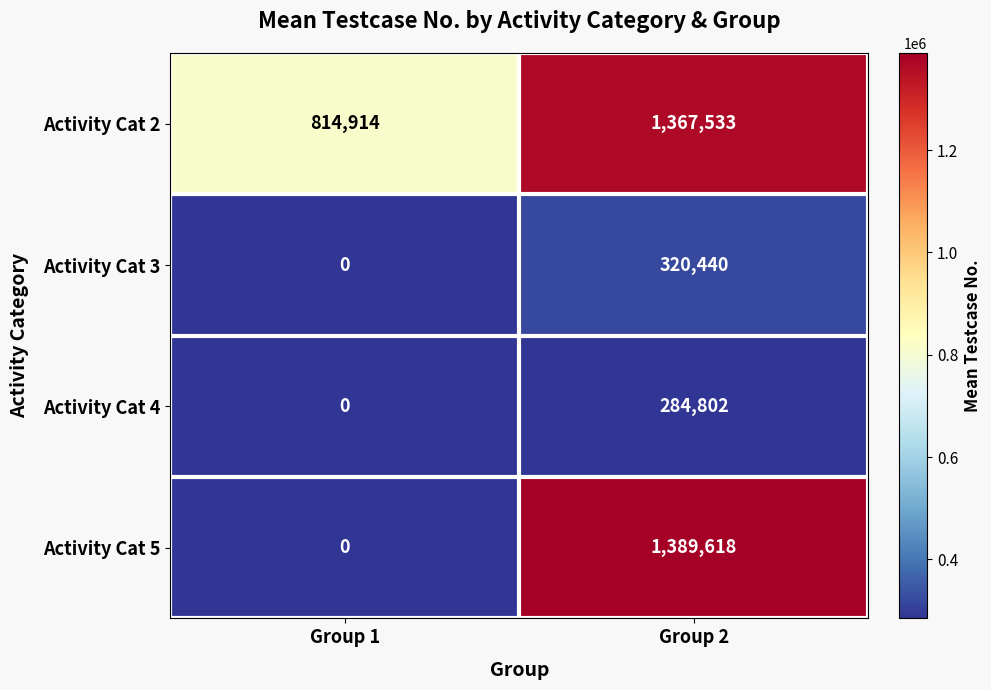

True or false: Activity Cat 3 has a value of 152307 at Group 1.

False